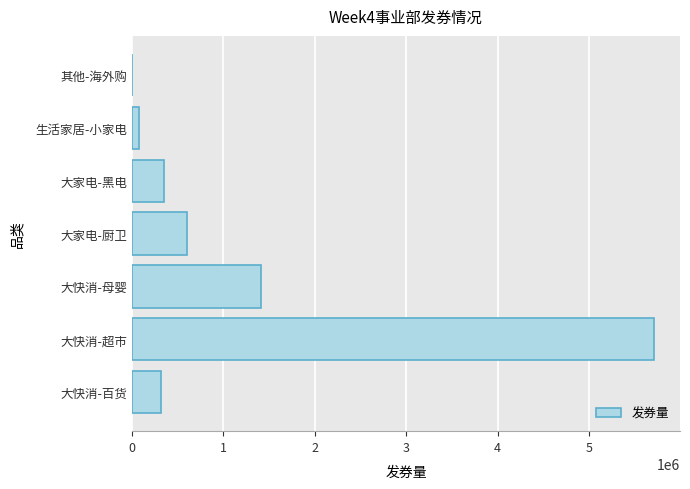

Where is the data nearest to the value 2857586?

大快消-母婴